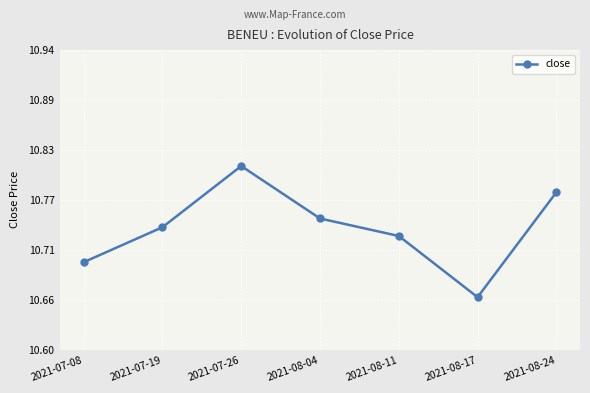

Which category has the lowest value across all series?

2021-08-17